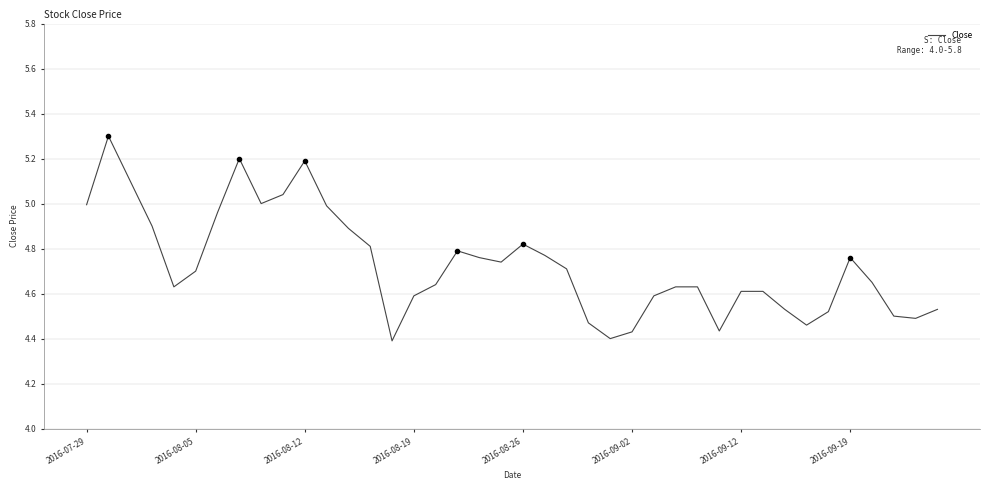

What is the maximum value shown in the chart?

5.3